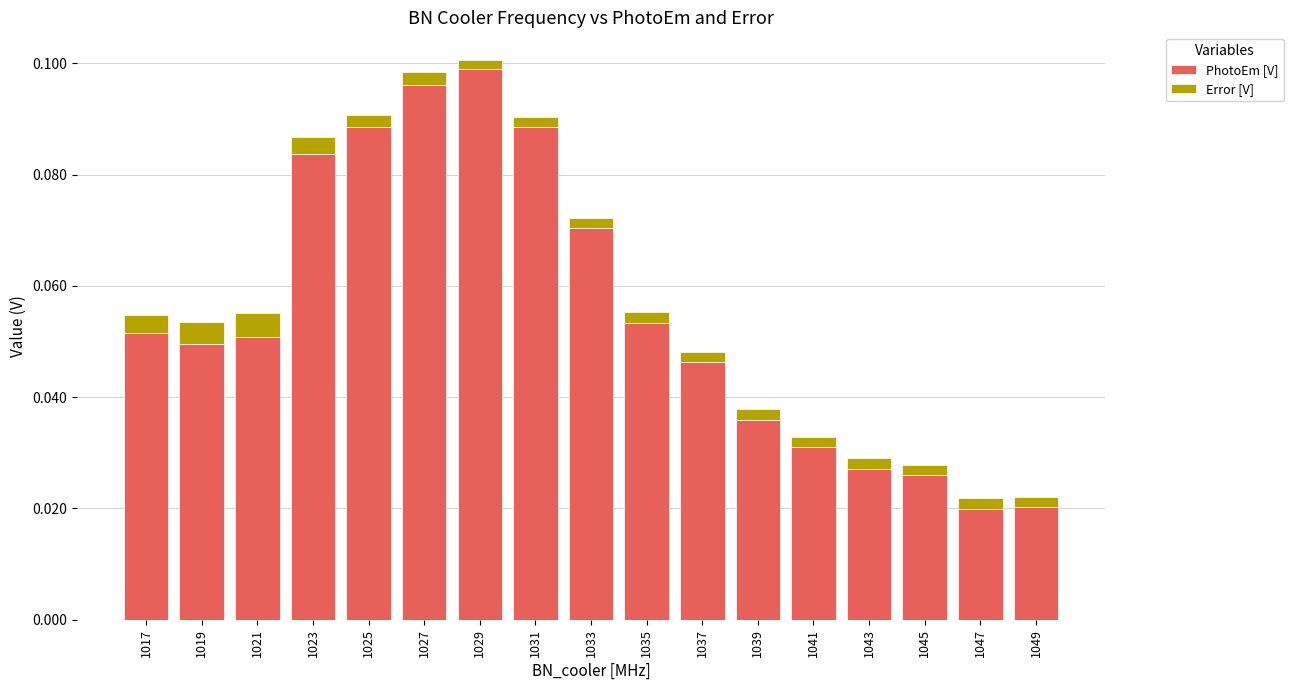

At which label does PhotoEm [V] reach its peak?

1029